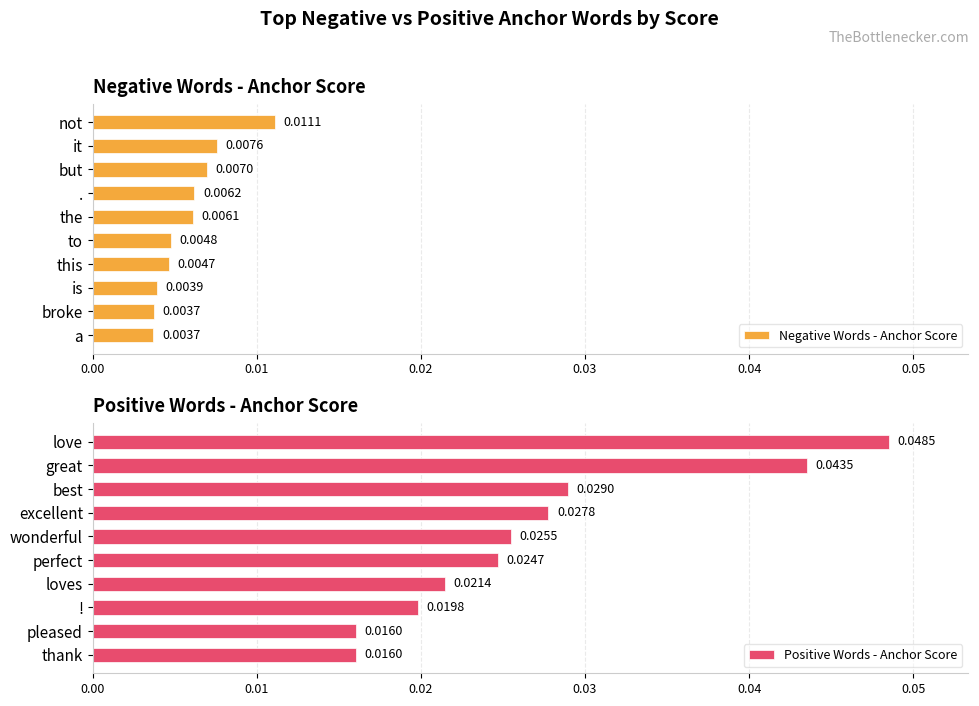

At which label does Negative Words - Anchor Score reach its peak?

not